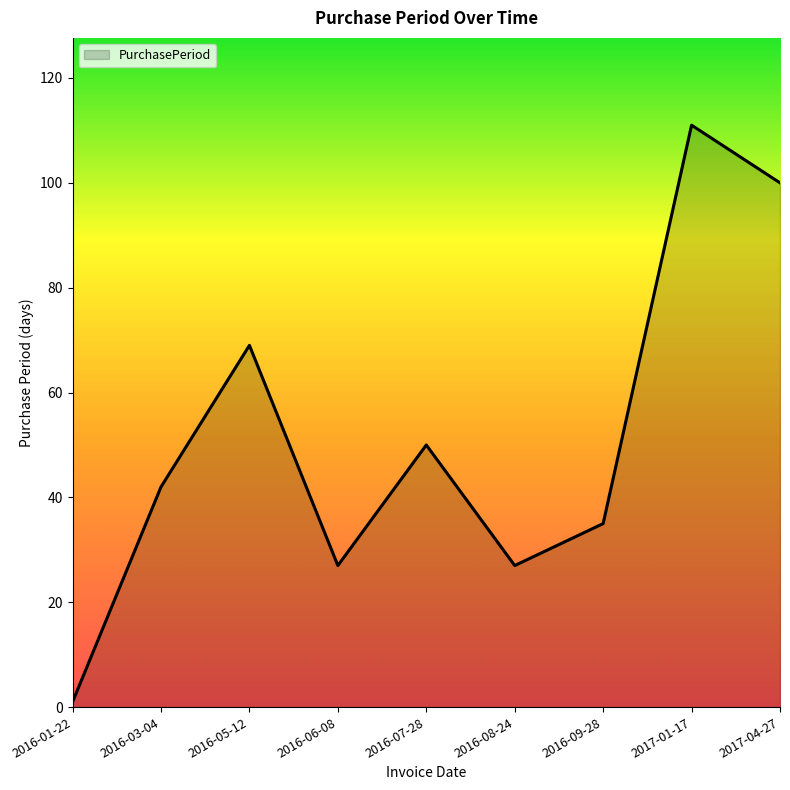

How many interior local peaks (higher than both neighbors) does the data have?

3